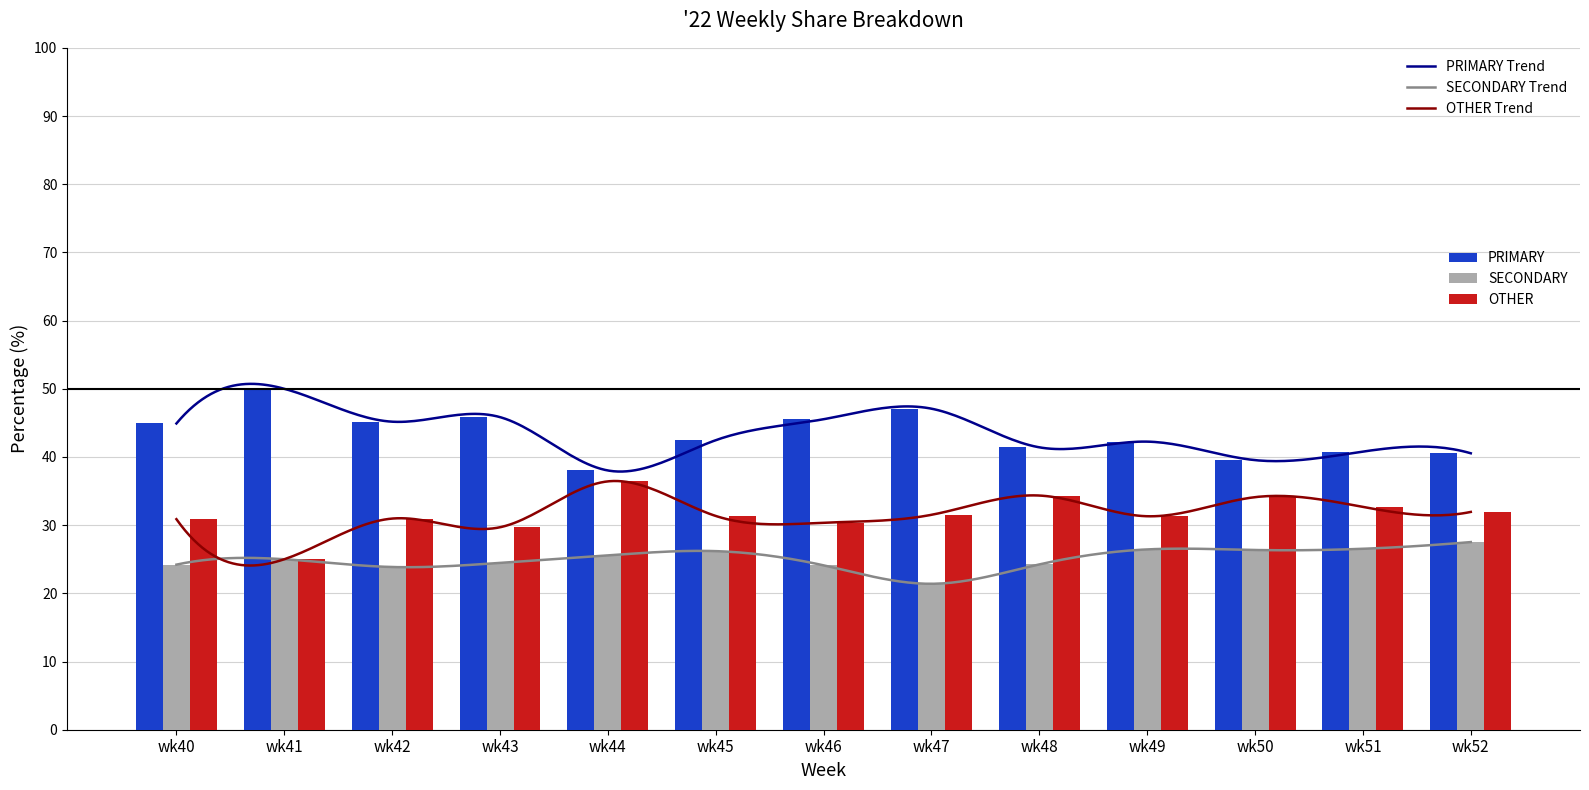

Which category has the lowest value in the SECONDARY series?

wk47